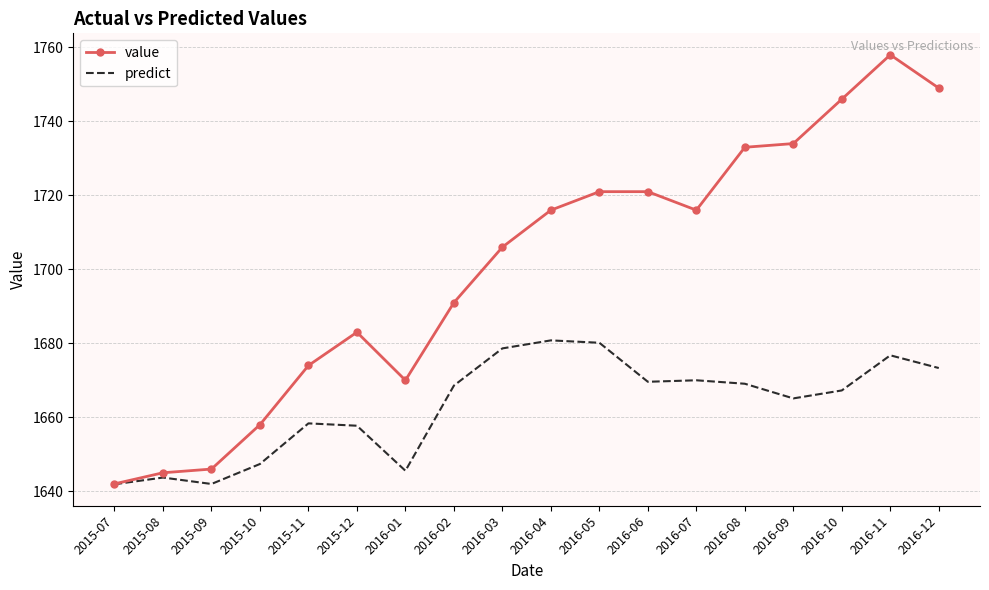

Which series has the largest range (max minus min)?

value